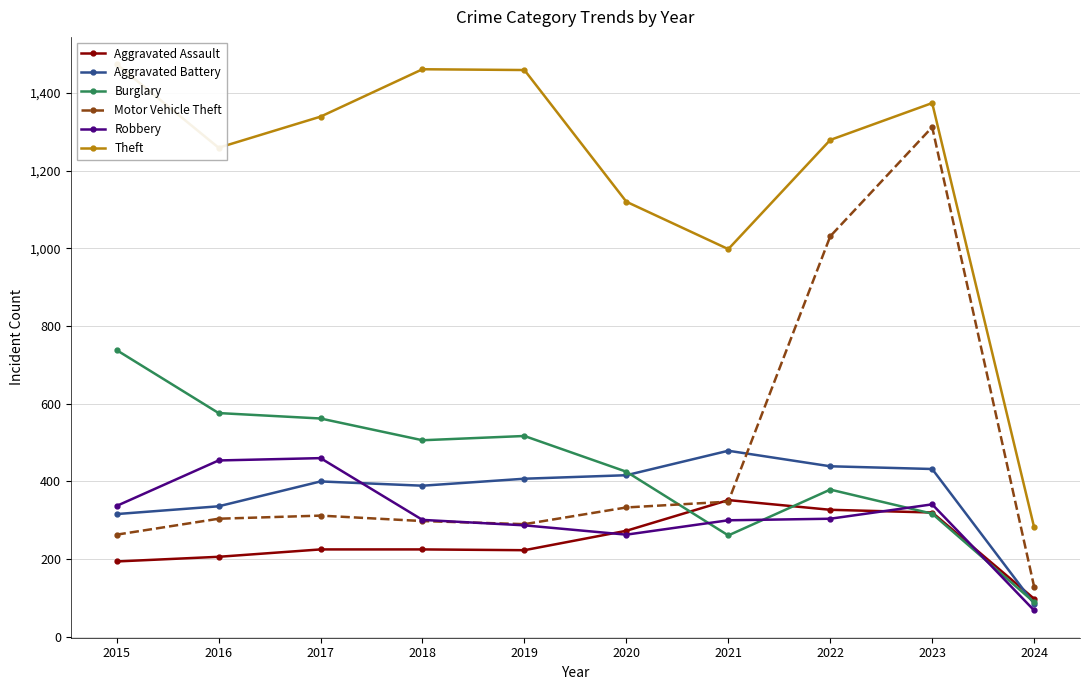

Which category has the lowest value across all series?

2024